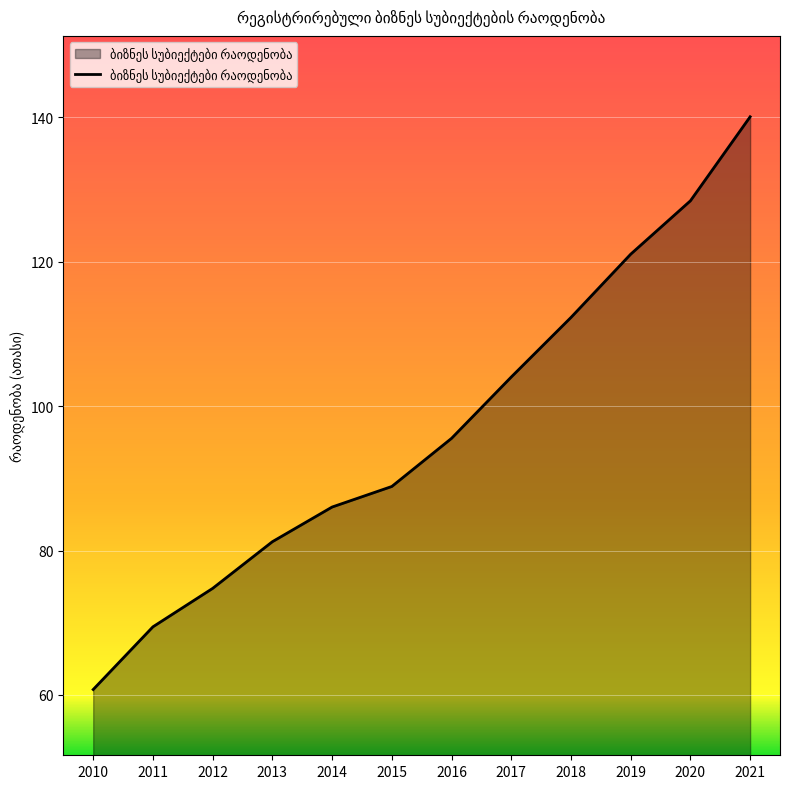

What is the ratio of the value at 2010 to the value at 2014?

0.7